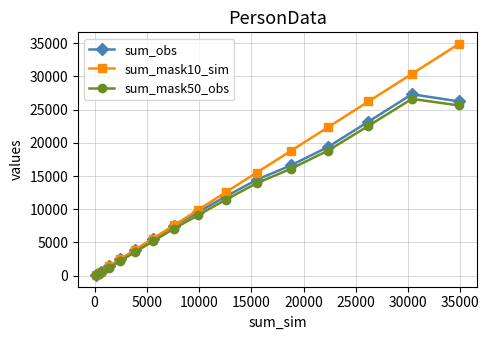

Which series has the largest range (max minus min)?

sum_mask10_sim